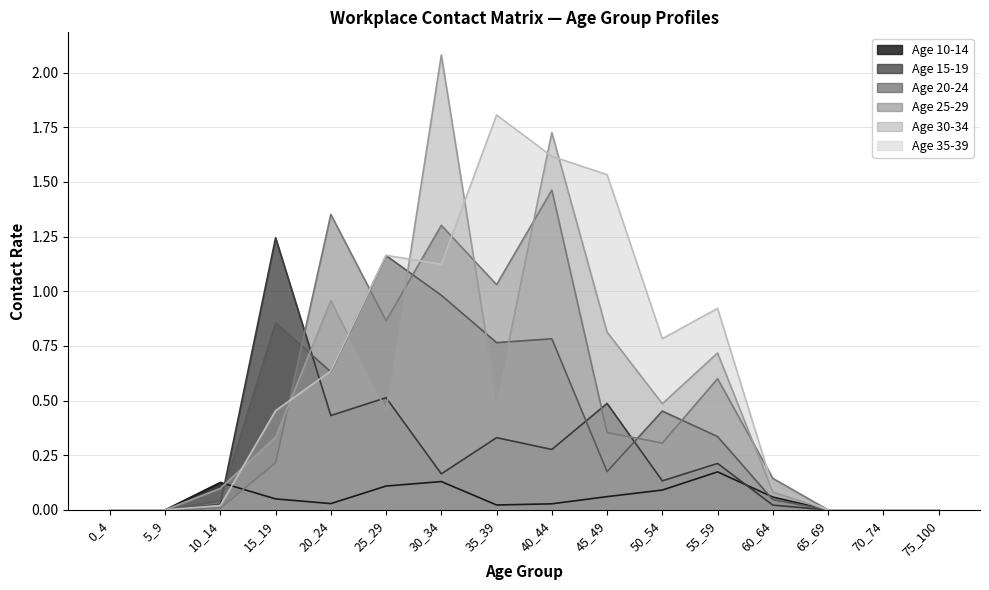

Does the chart have visible grid lines?

Yes